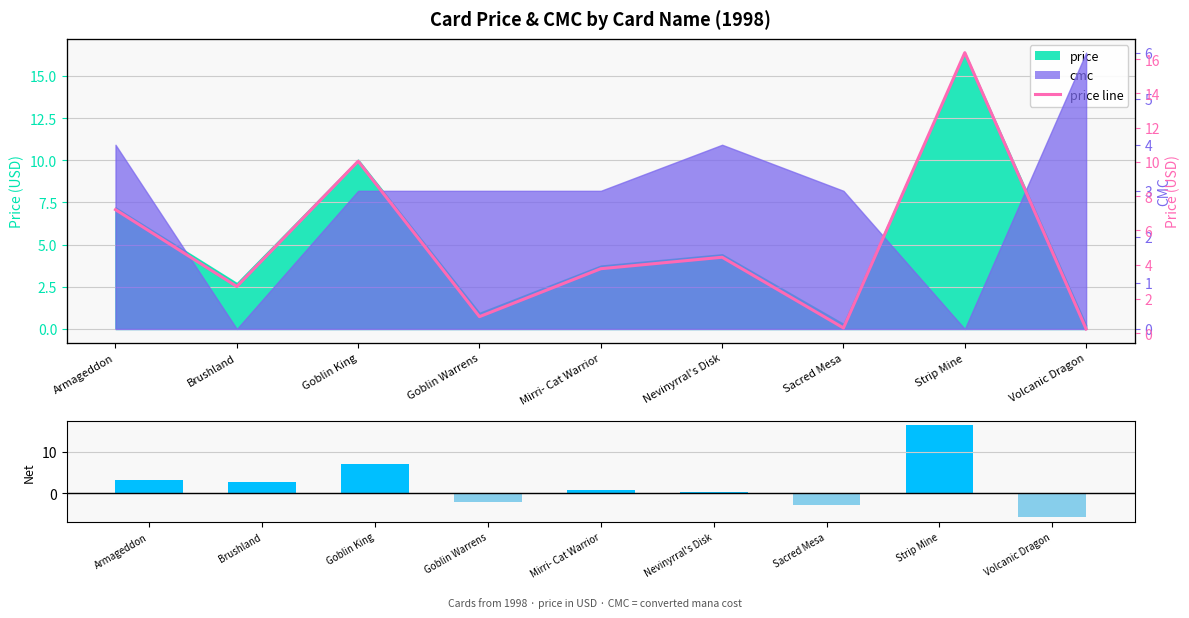

At Nevinyrral's Disk, list the series in order from smallest to largest.

net (price − cmc), price line